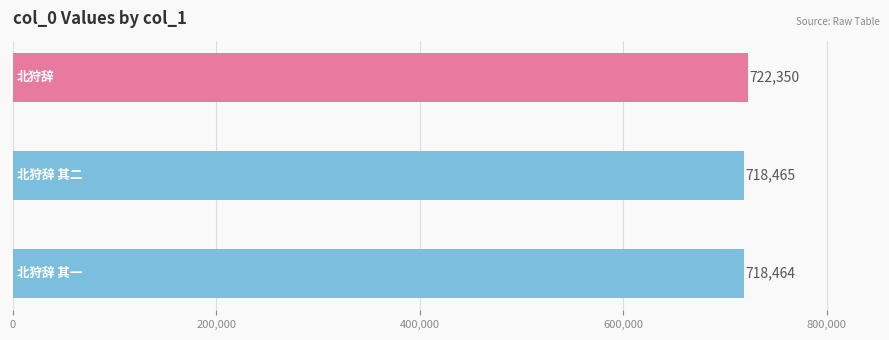

How many data points are less than 718465?

1